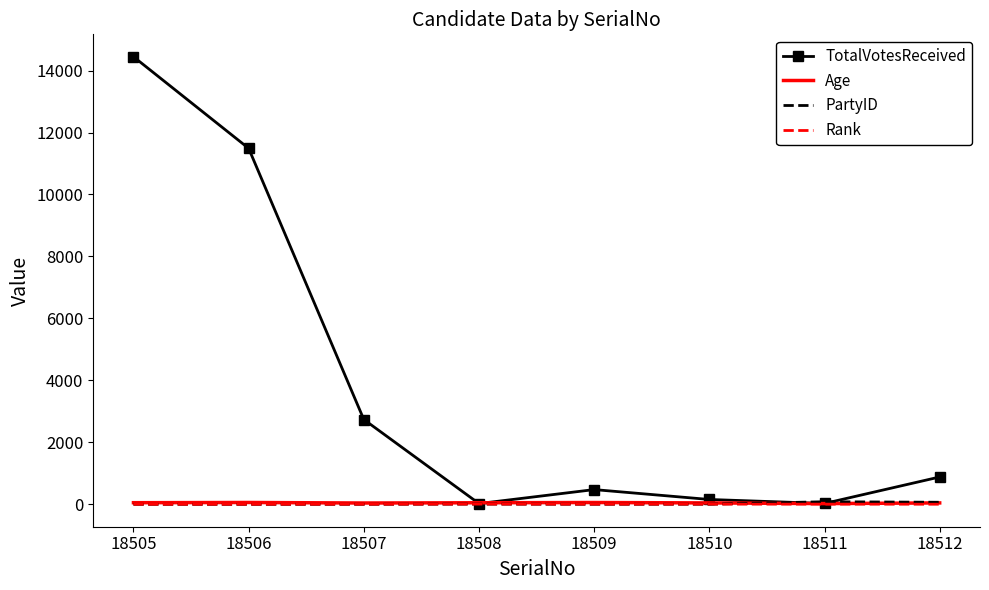

What is the greatest value displayed?

14446